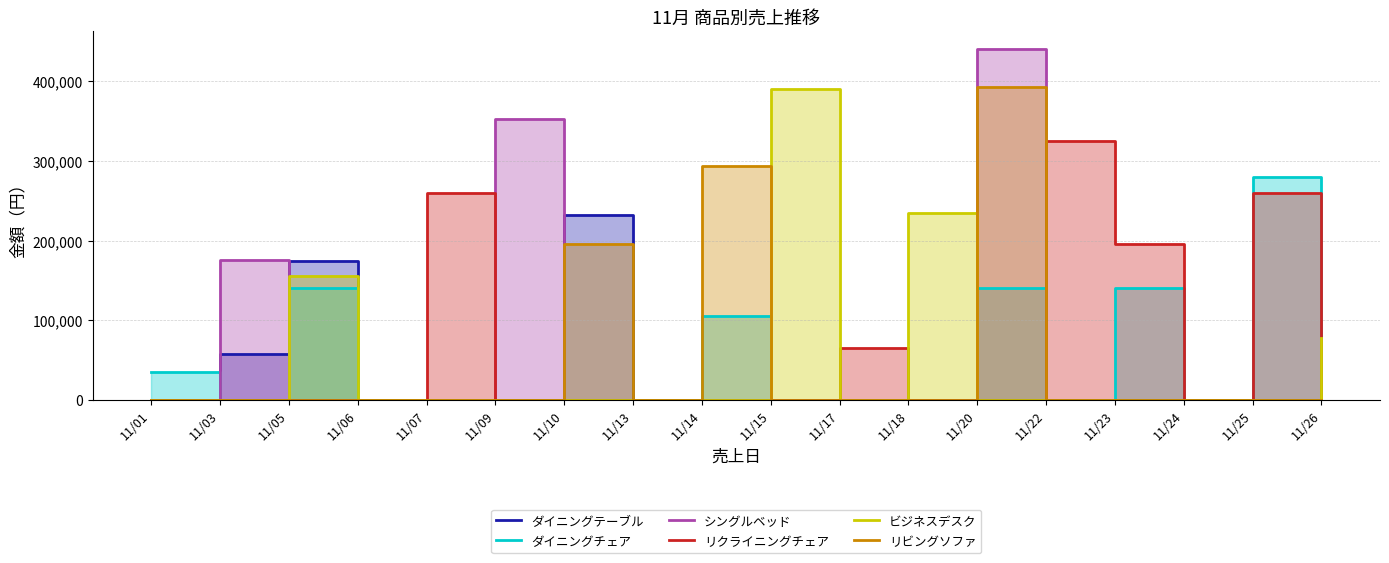

Between which two adjacent categories do ダイニングチェア and シングルベッド first intersect?

11/01 and 11/03